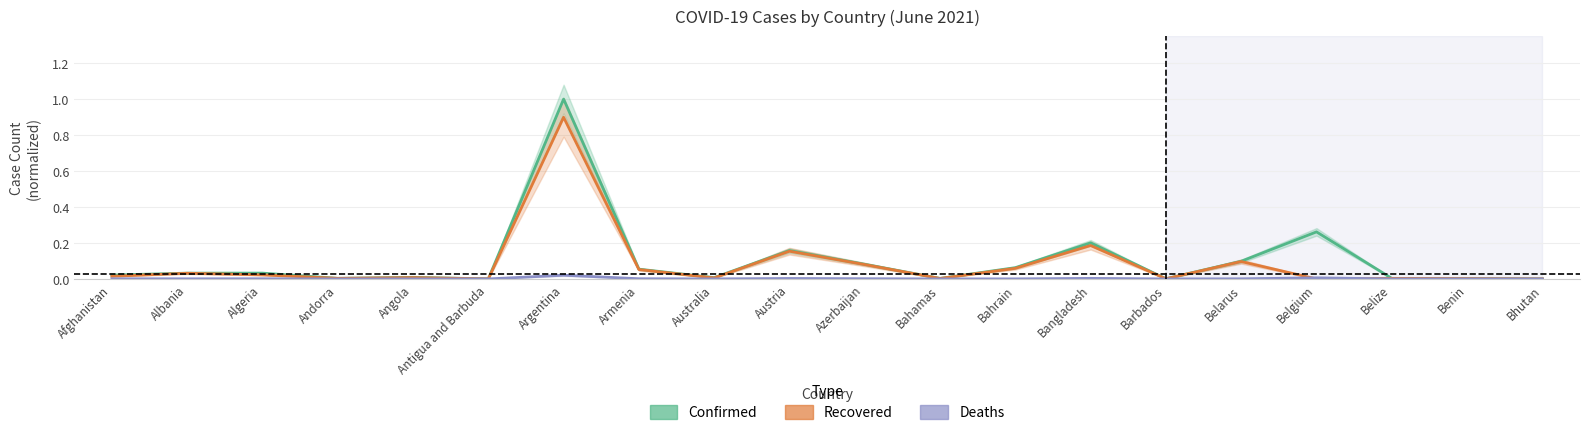

Reading right to left, list all the values displayed in this chart.

Confirmed: 0.0	0.0	0.0	0.3	0.1	0.0	0.2	0.1	0.0	0.1	0.2	0.0	0.1	1.0	0.0	0.0	0.0	0.0	0.0	0.0
Recovered: 0.0	0.0	0.0	0.0	0.1	0.0	0.2	0.1	0.0	0.1	0.2	0.0	0.1	0.9	0.0	0.0	0.0	0.0	0.0	0.0
Deaths: 0.0	0.0	0.0	0.0	0.0	0.0	0.0	0.0	0.0	0.0	0.0	0.0	0.0	0.0	0.0	0.0	0.0	0.0	0.0	0.0